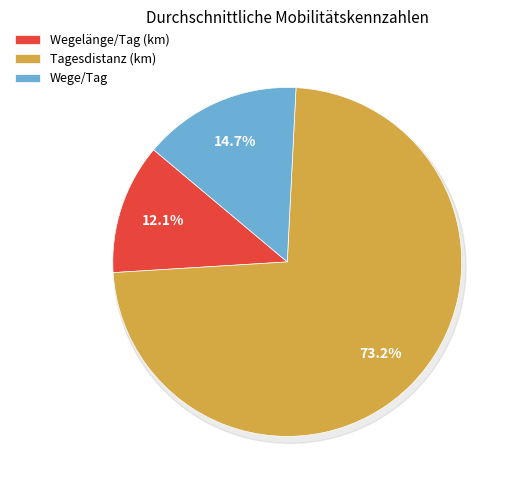

True or false: Durchschnittliche Wegelänge pro Tag (km) accounts for 1% of the total.

False